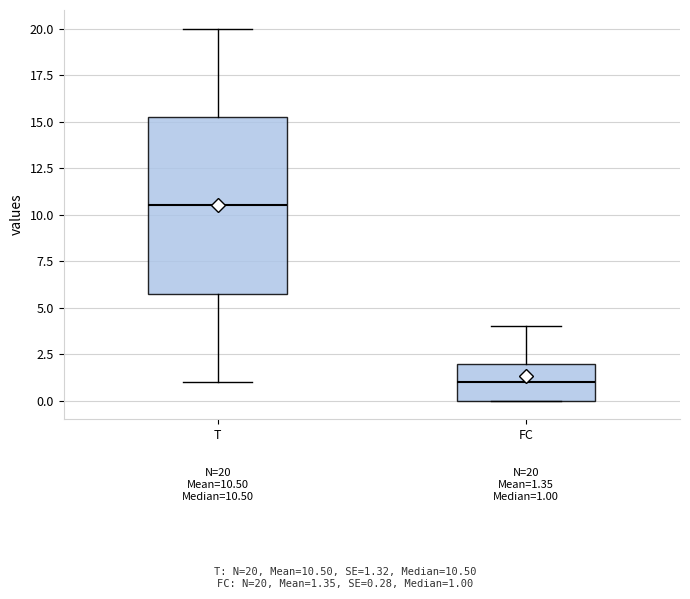

Which box's median line is the lowest?

FC